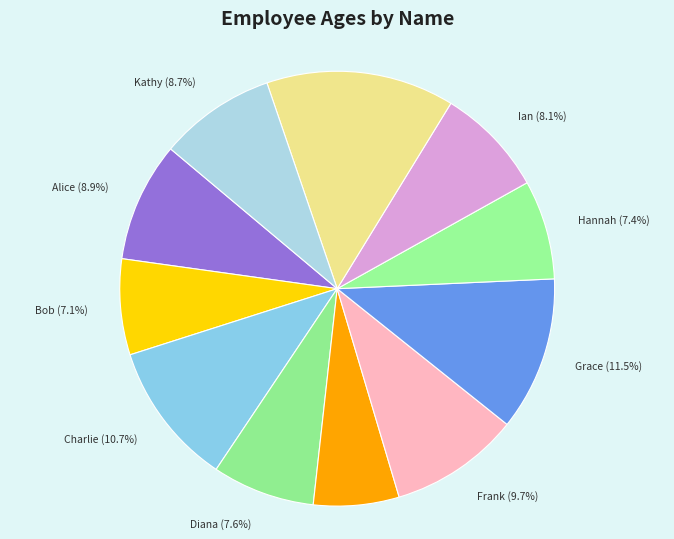

Approximately how many times larger is the value at Bob compared to Jack?

0.5